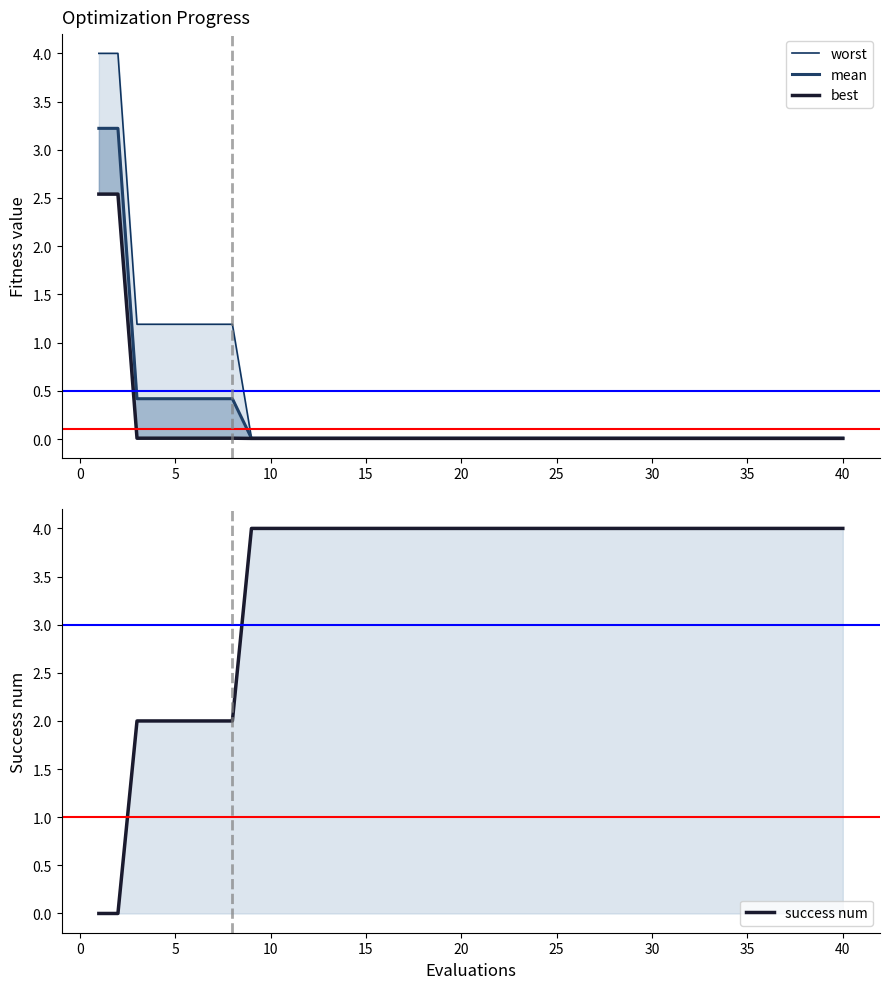

What is the highest value of the worst series?

4.0